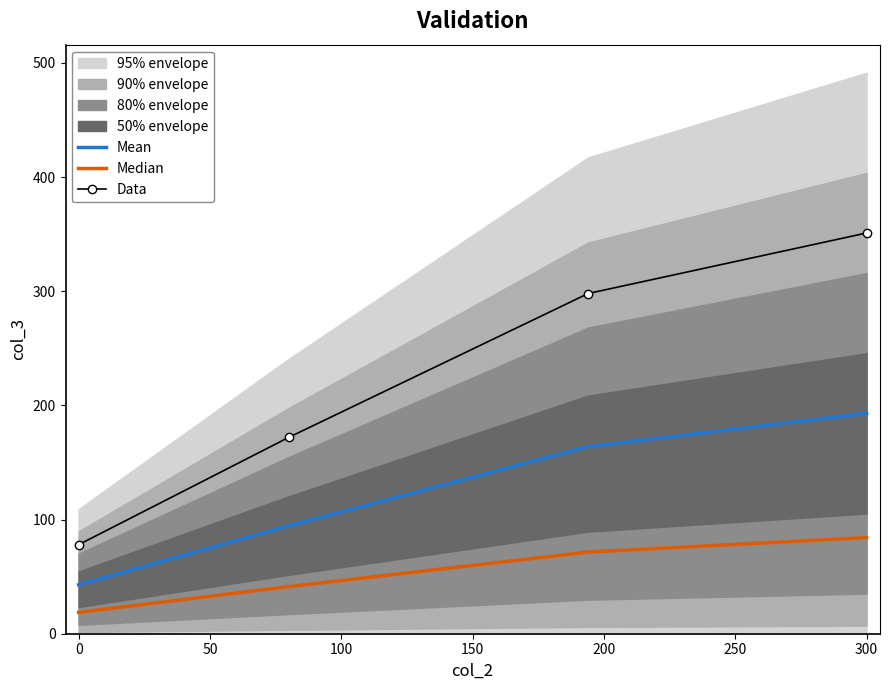

True or false: Mean and Median cross at least once.

False